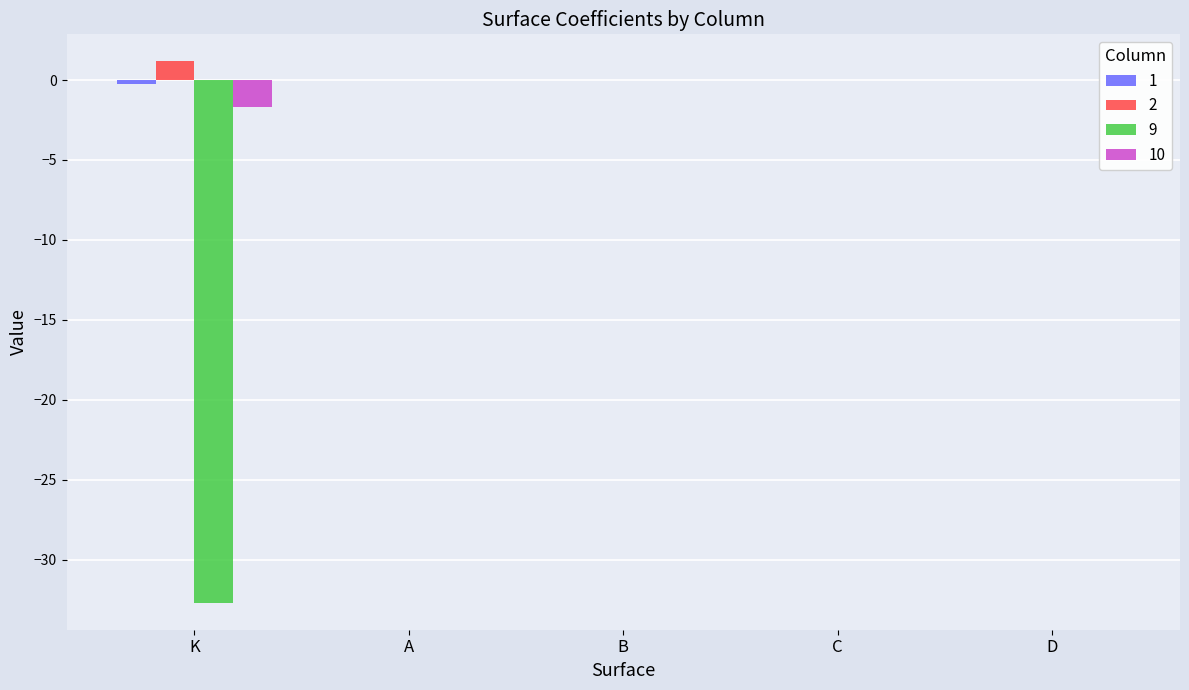

At which category does the chart reach its minimum across all series?

K